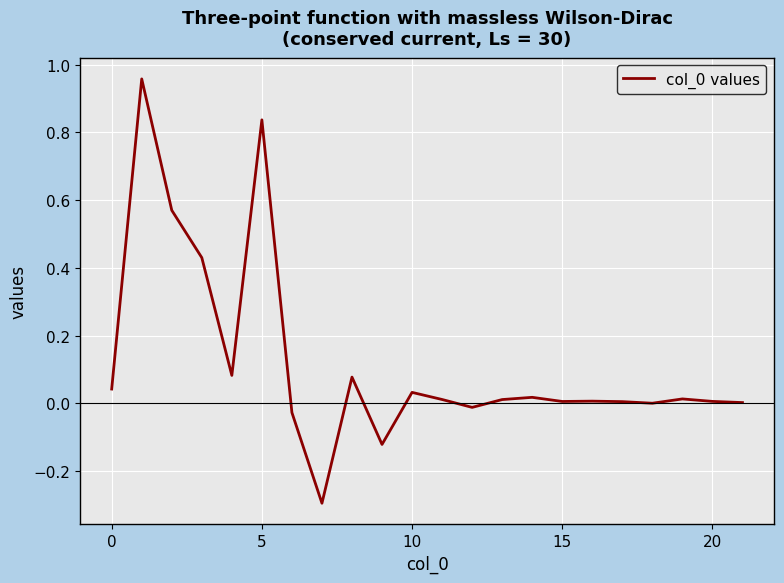

What is the difference between the maximum and minimum values?

1.3